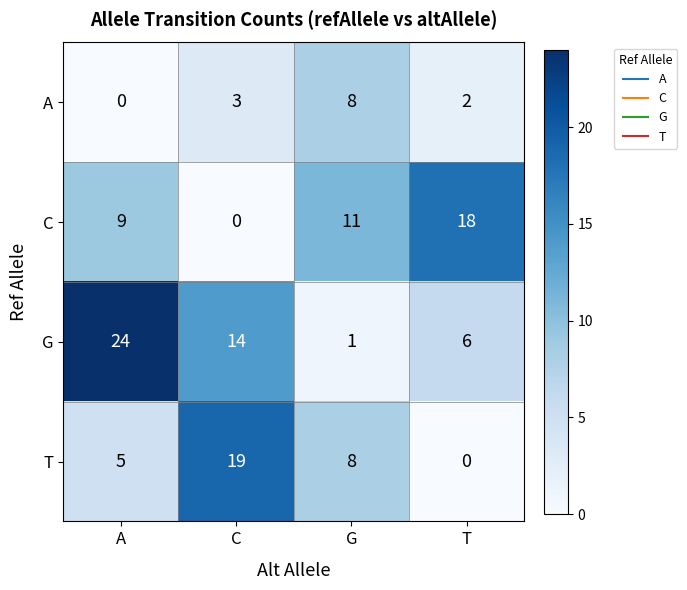

How many data points does each series have?

4